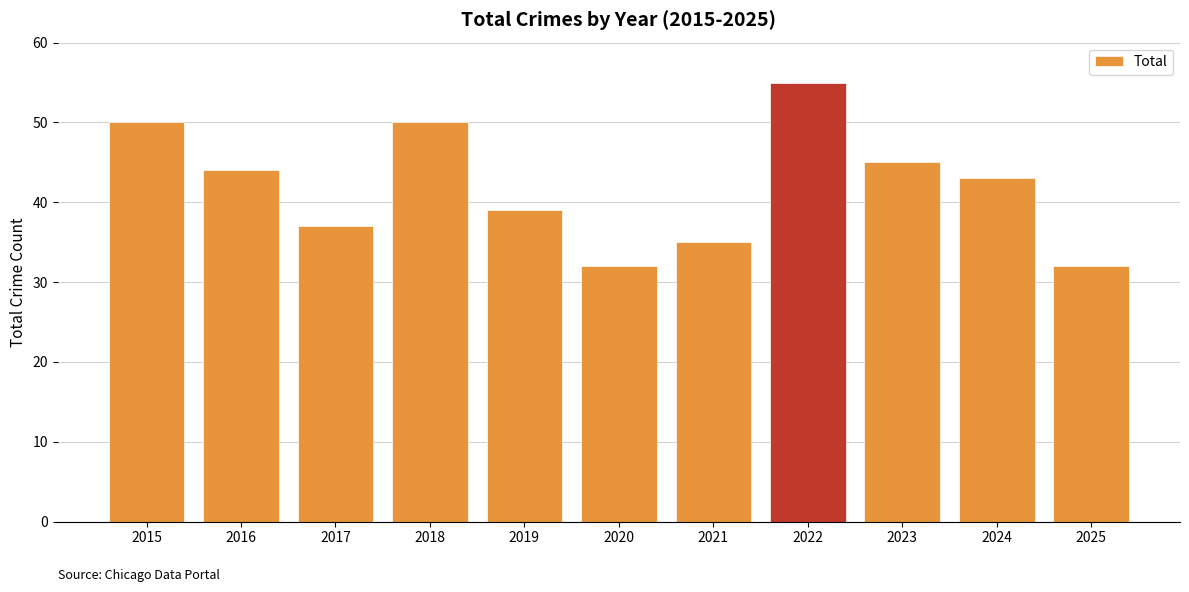

What is the change in value from 2016 to 2017?

-7